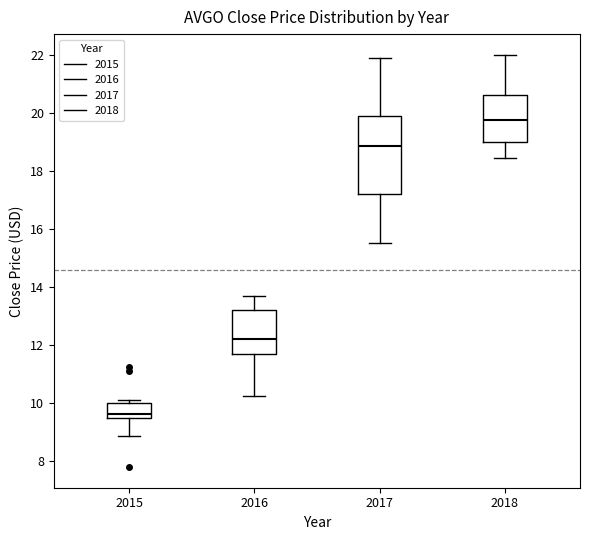

Reading left to right, read every box against the y-axis: the position of its median line, the range the box covers, and the ends of its whiskers. The values are not printed on the chart, so give them approximately, as read against the axis.

2015: median 9.6, box 9.4 to 10.0, whiskers 8.8 to 10.0 (just above the box's upper edge)
2016: median 12.2, box 11.6 to 13.2, whiskers 10.2 to 13.6
2017: median 18.8, box 17.2 to 19.8, whiskers 15.6 to 21.8
2018: median 19.8, box 19.0 to 20.6, whiskers 18.4 to 22.0